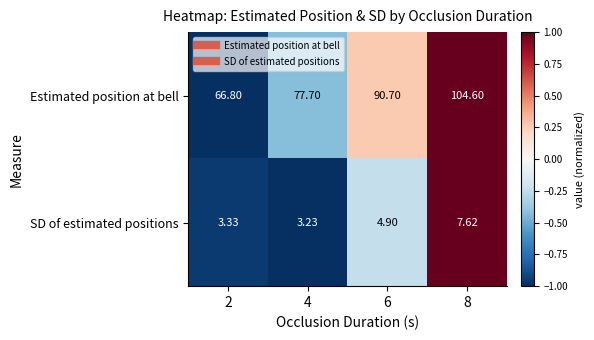

Which series has the widest spread of values?

Estimated position at bell